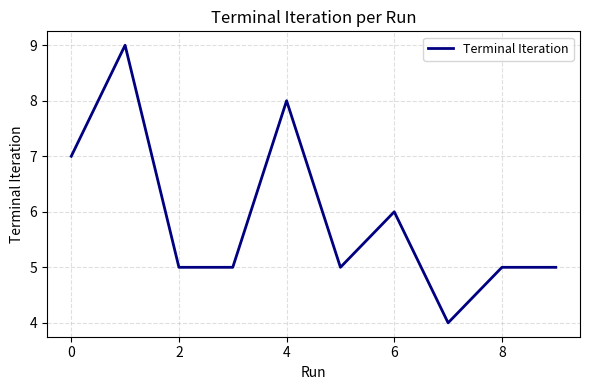

What is the maximum value shown in the chart?

9